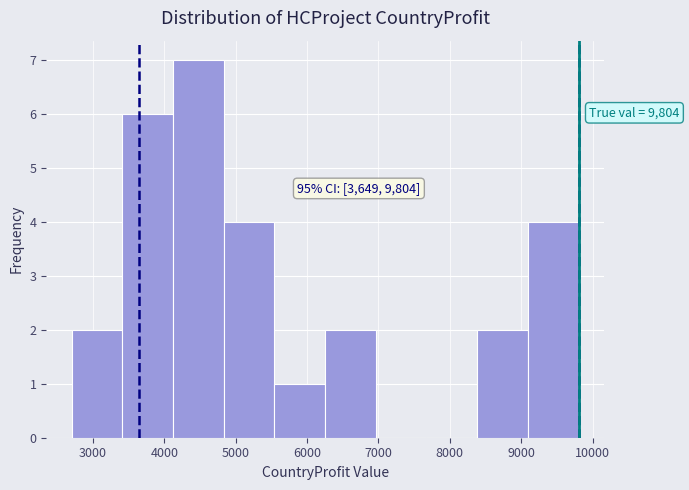

Over which range of the x-axis is the bar tallest?

4100 to 4800